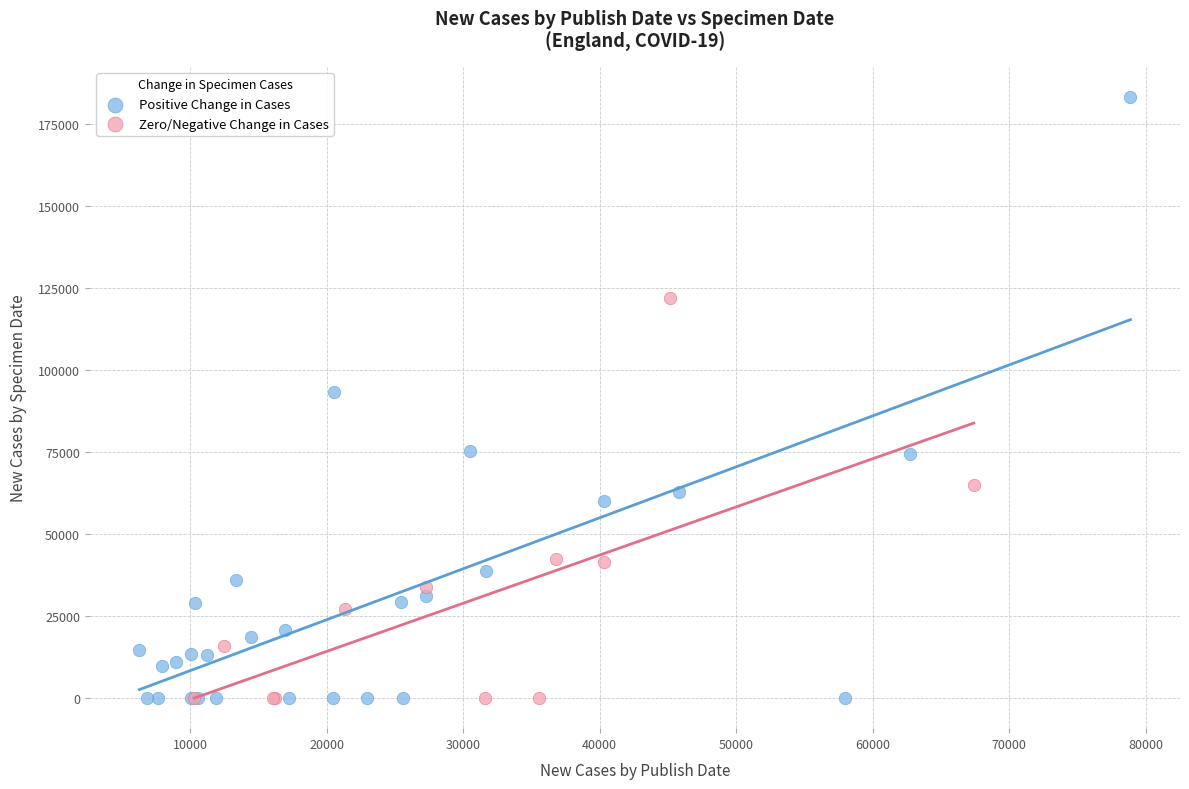

What are all the series names shown in the legend?

Positive Change in Cases, Zero/Negative Change in Cases